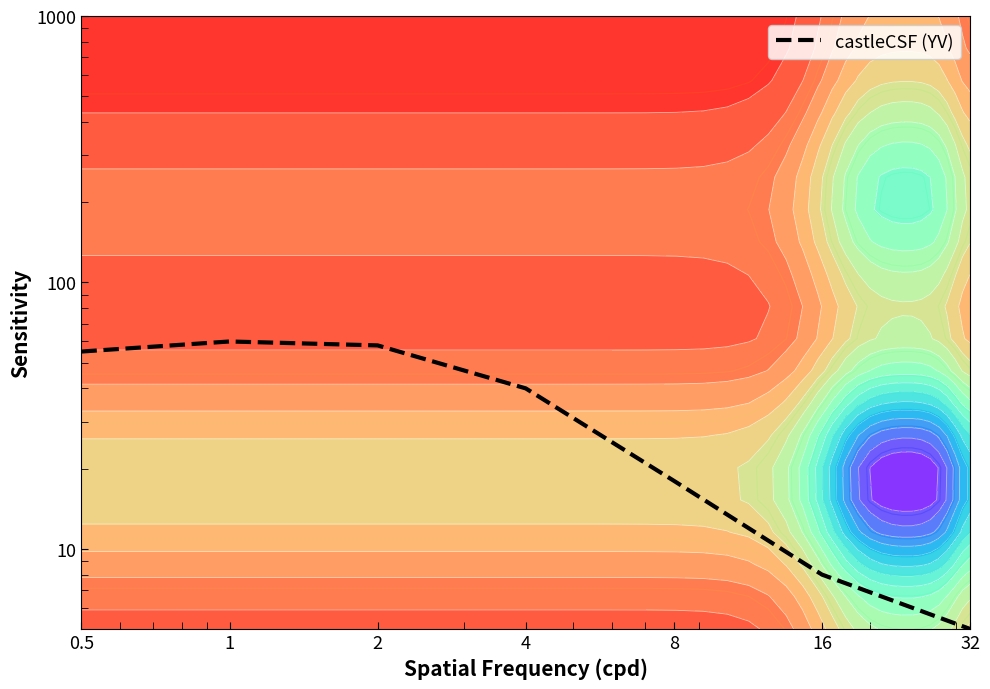

How many distinct data groups are displayed?

1